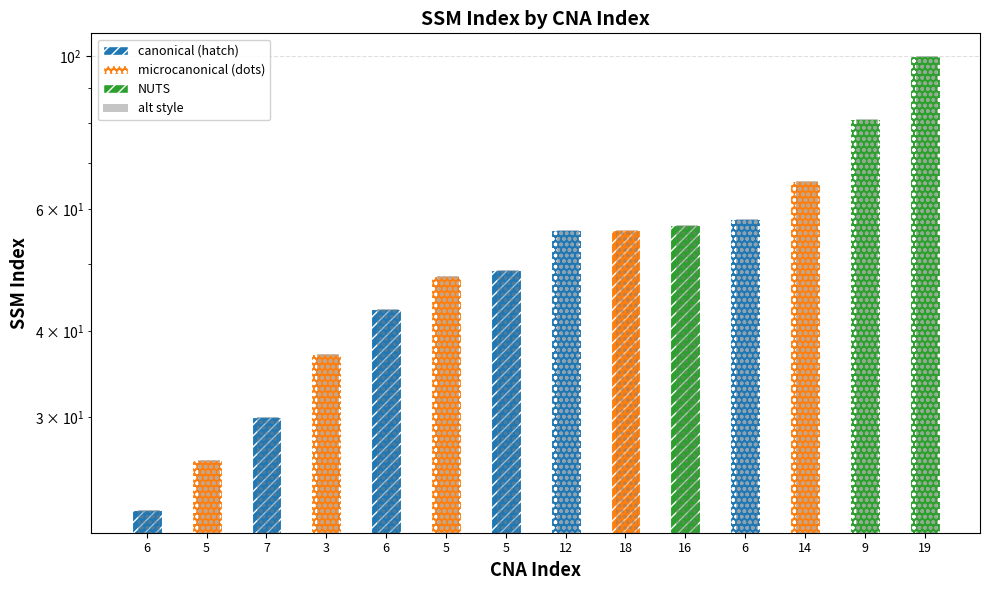

Is it true that SSM_index (alt) equals 34 at 18?

False